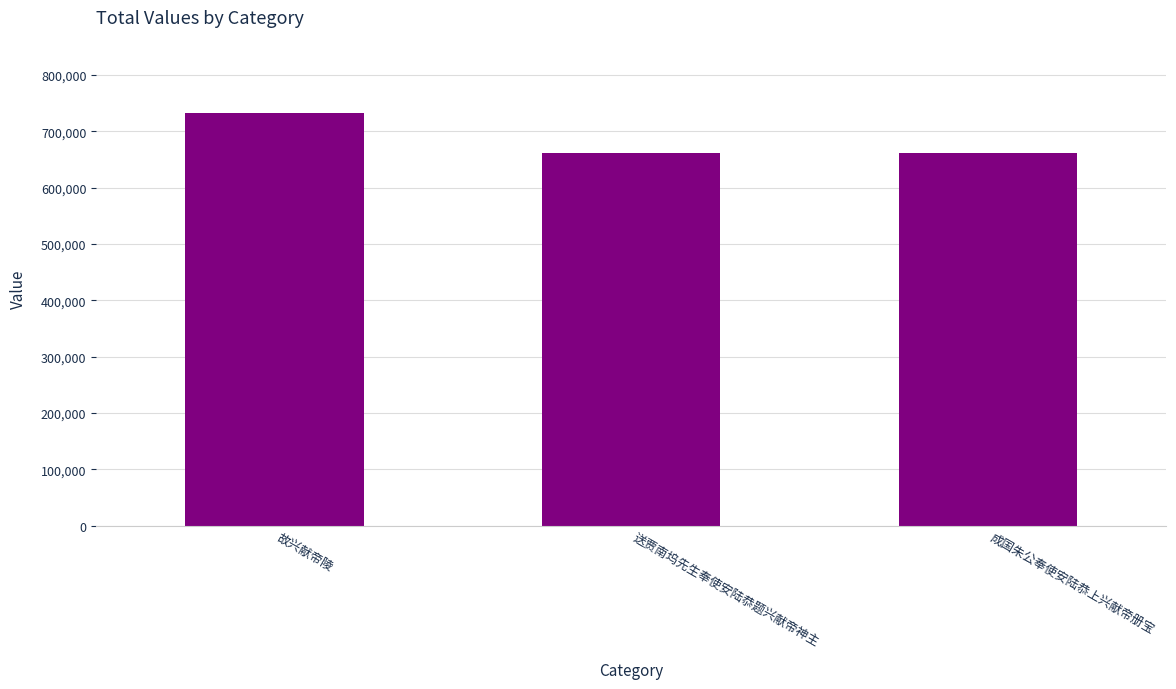

What is the sum of all values?

2055239